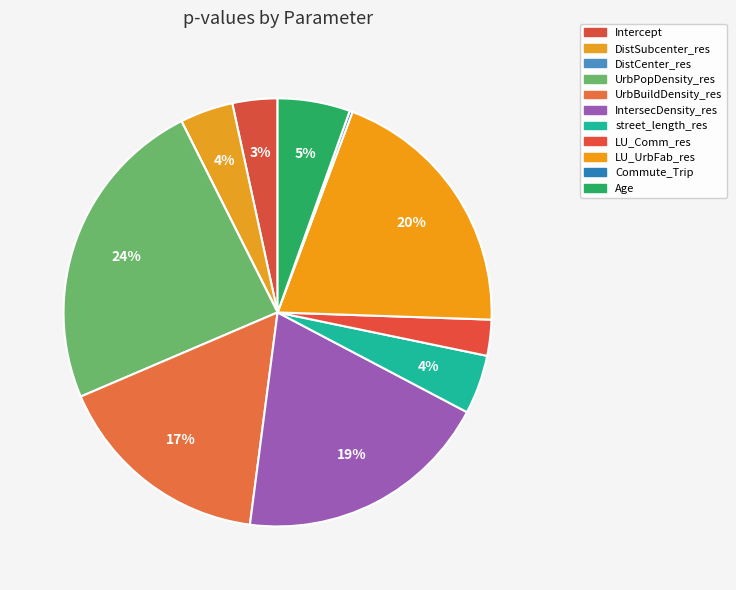

To the nearest percent, what is the combined percentage of street_length_res and UrbPopDensity_res?

28%